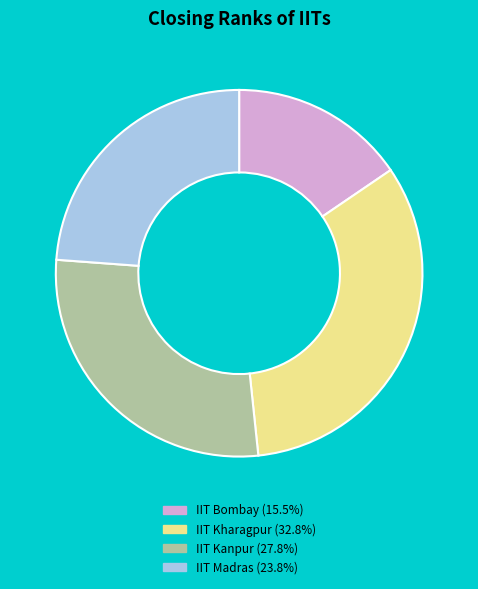

Is there any slice that represents more than half of the pie?

No